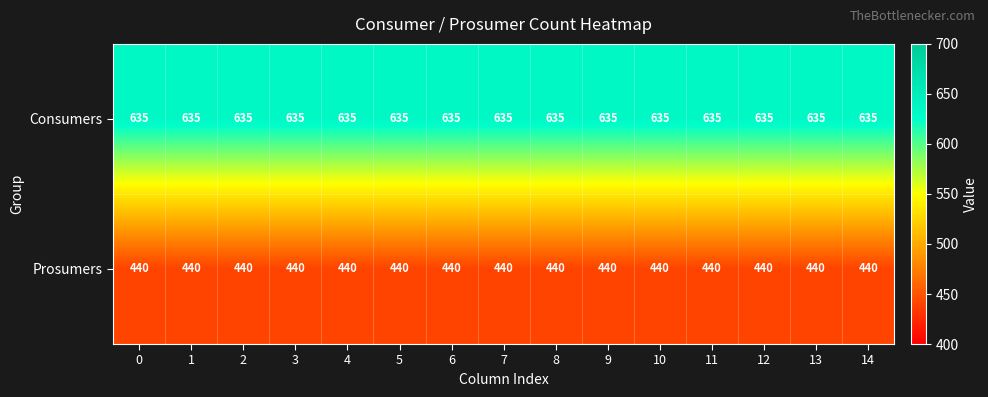

List the series in order of their peak value, lowest first.

Prosumers, Consumers